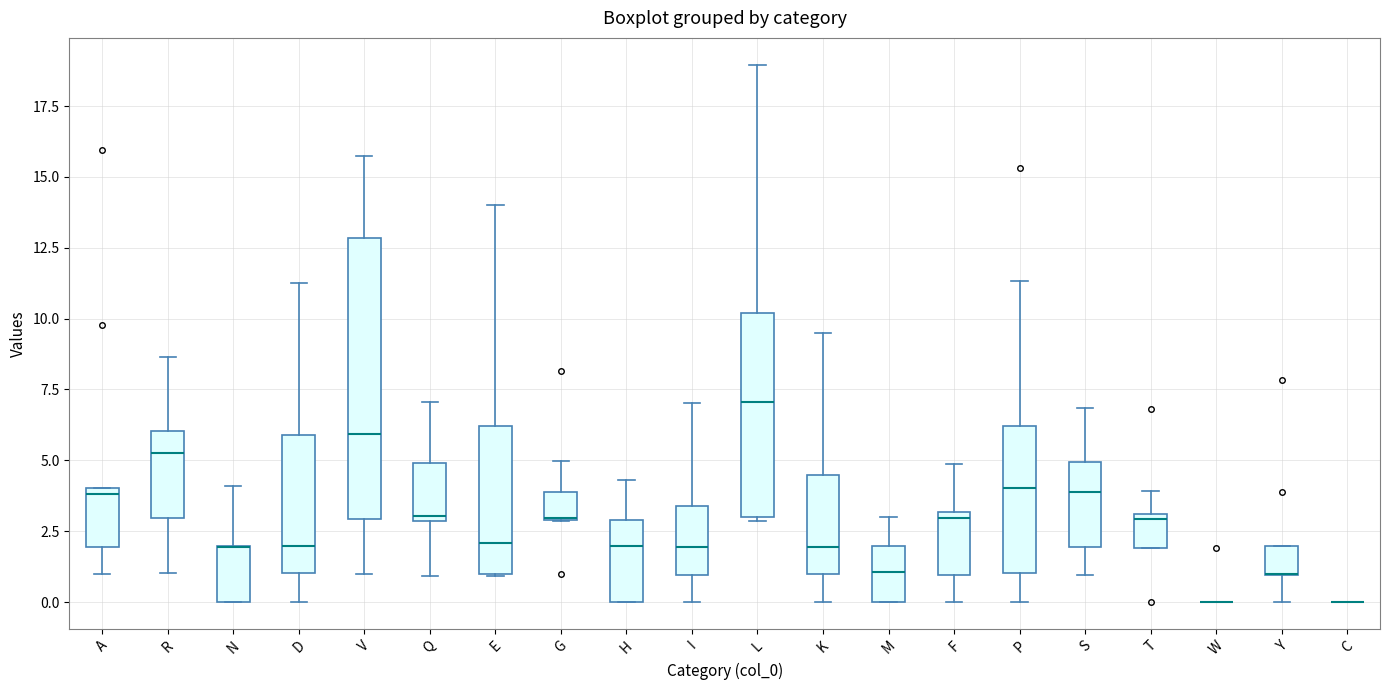

Where does the lower whisker of the box for V end on the y-axis? The values are not printed on the chart, so give them approximately, as read against the axis.

1.0